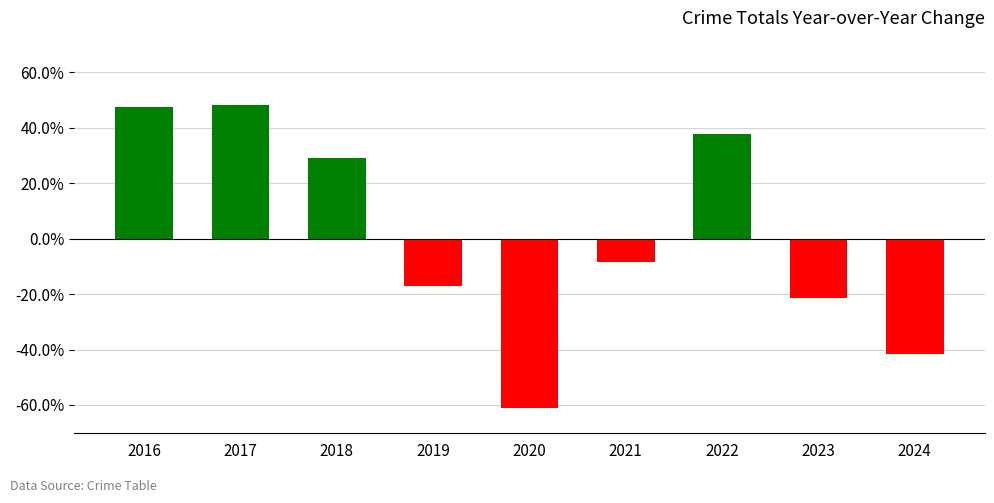

What is the average value?

1.5